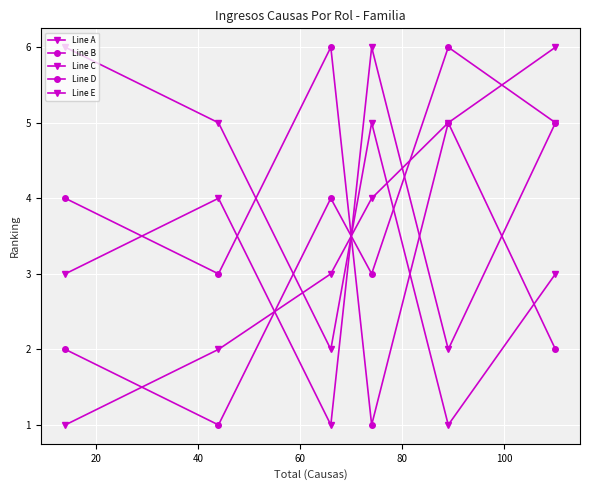

Count the number of data series in this chart.

5